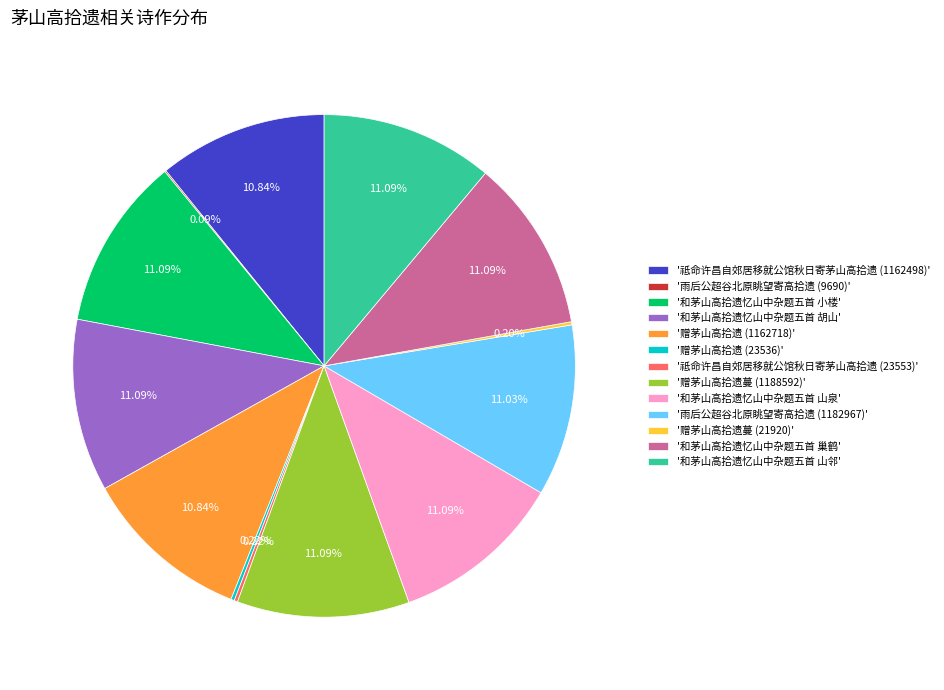

Does '祗命许昌自郊居移就公馆秋日寄茅山高拾遗 (1162498)' account for over 50% of the chart?

No